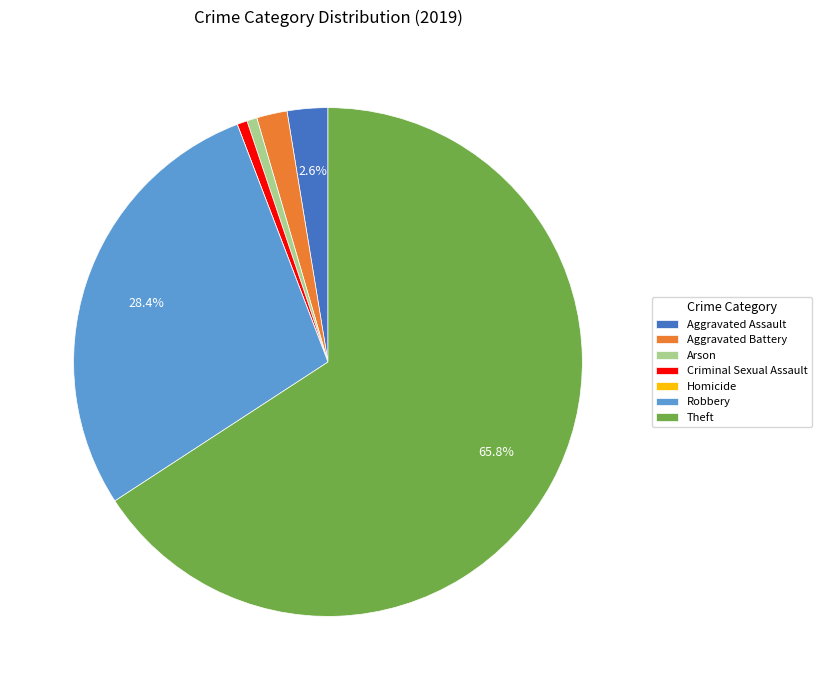

Which has a higher value, Robbery or Aggravated Battery?

Robbery